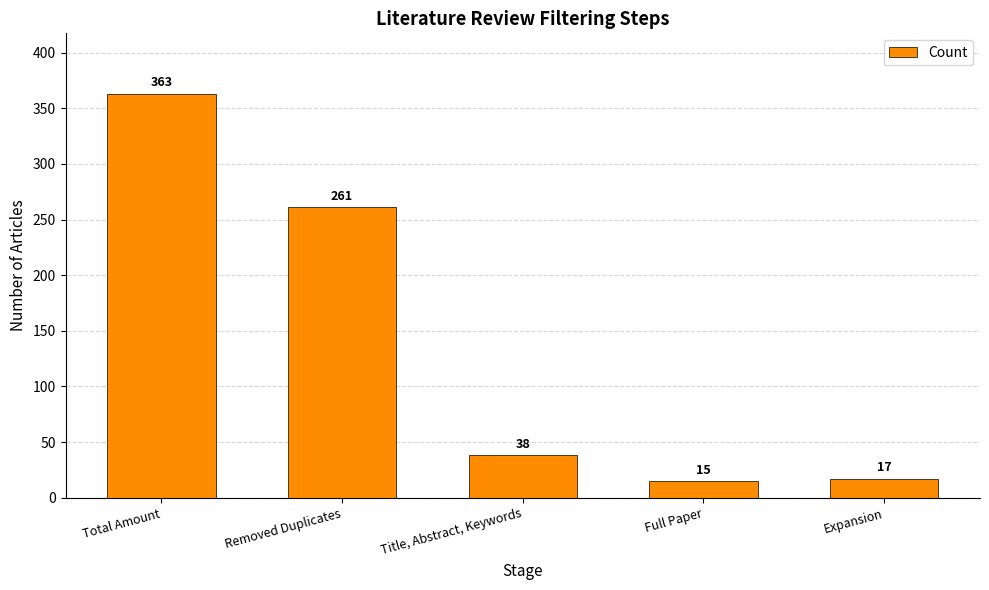

The value at Full Paper is 15. True or false?

True